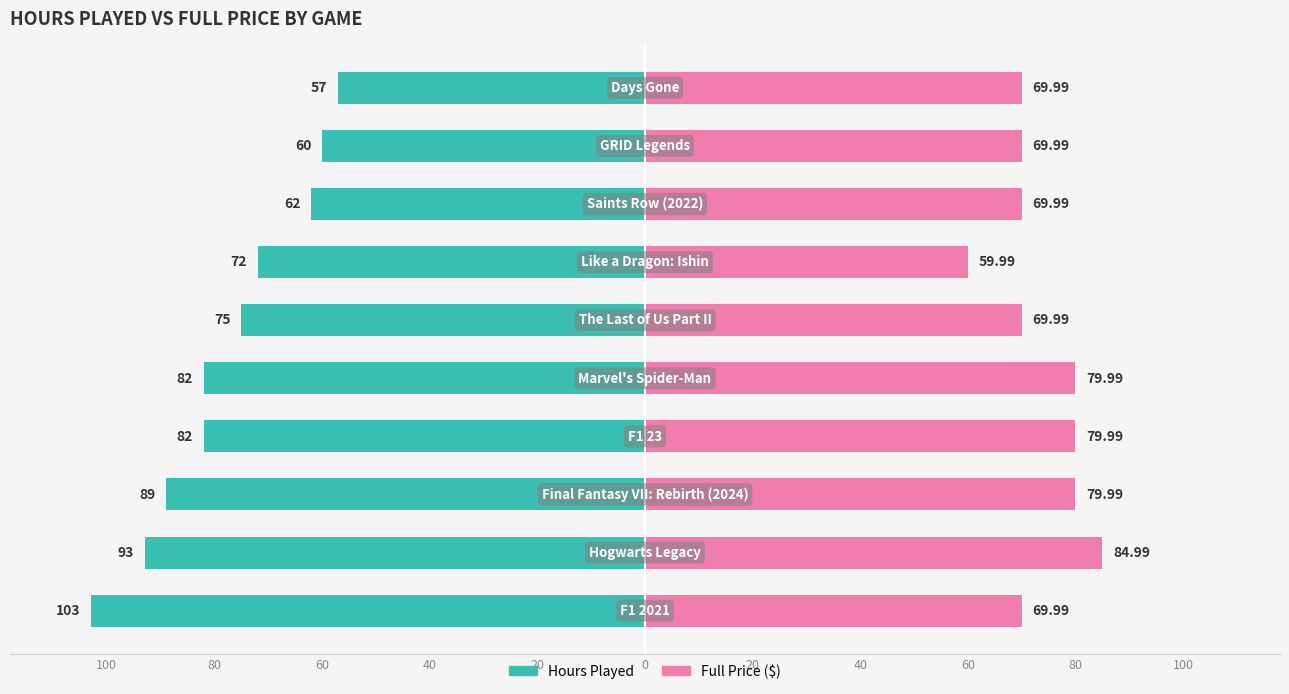

Reading left to right, transcribe all the data shown in this chart.

Hours Played: -103.0	-93.0	-89.0	-82.0	-82.0	-75.0	-72.0	-62.0	-60.0	-57.0
Full Price ($): 70.0	85.0	80.0	80.0	80.0	70.0	60.0	70.0	70.0	70.0